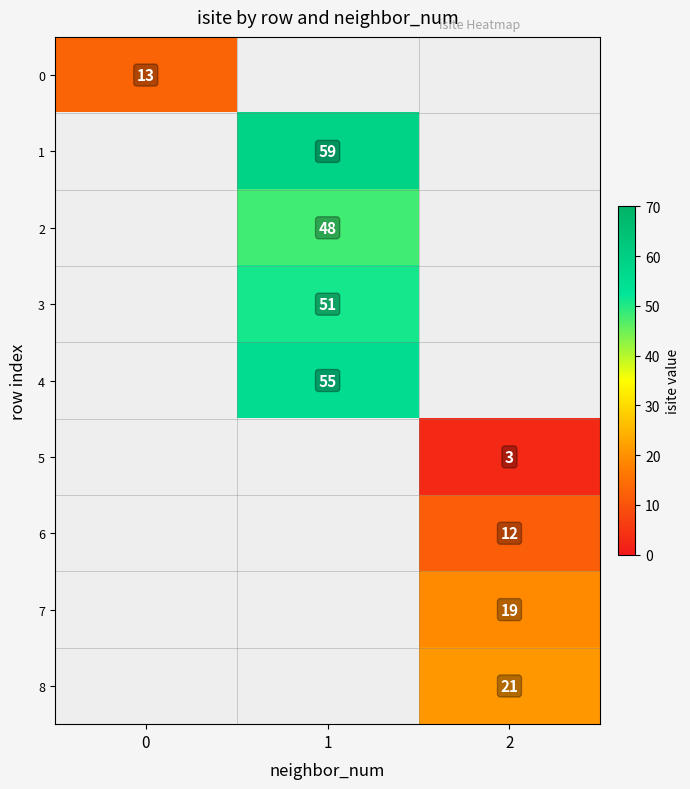

True or false: 6 has a value of 4 at 2.

False